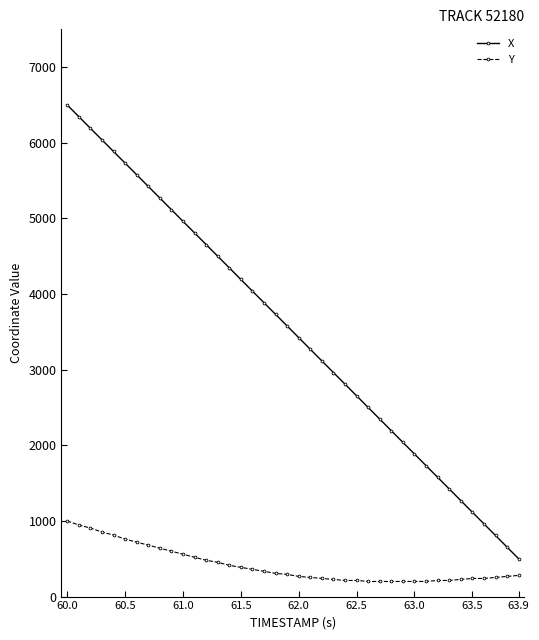

True or false: X and Y intersect in this chart.

False